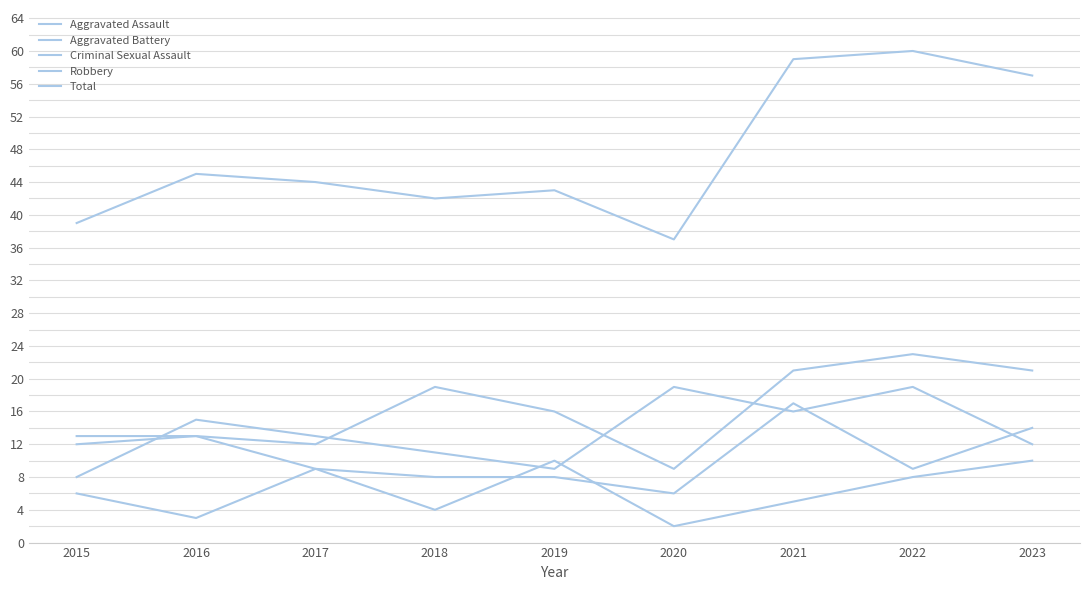

What is the difference between the Robbery values at 2020 and 2016?

4